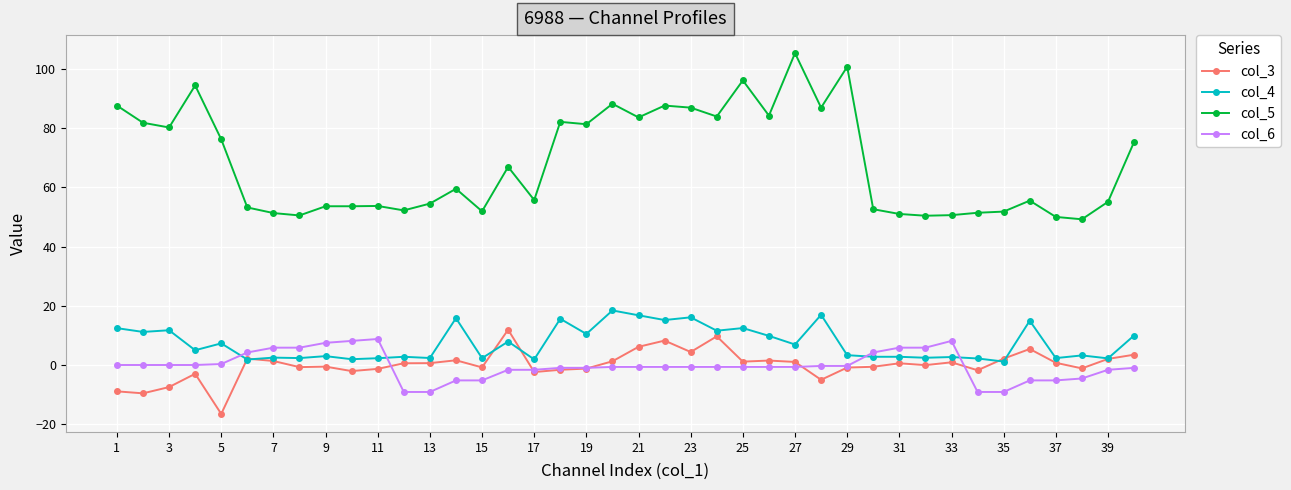

True or false: col_5 and col_3 intersect in this chart.

False